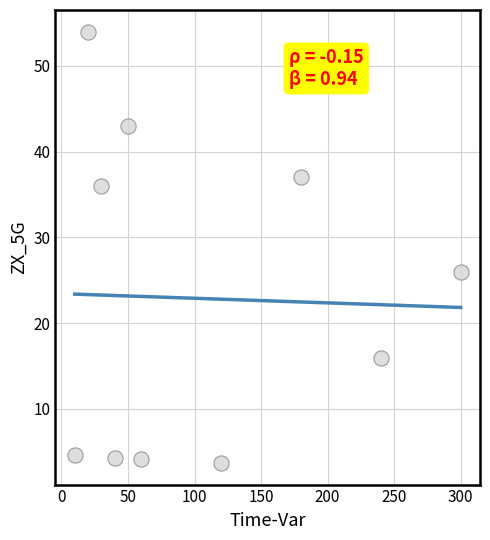

What Y value in the scatter plot is closest to 28?

26.0